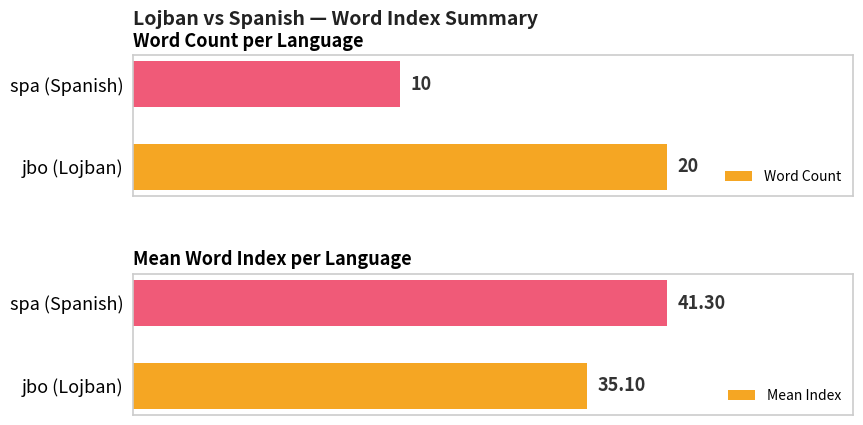

List the labels in order of Mean Index value, largest first.

spa (Spanish), jbo (Lojban)